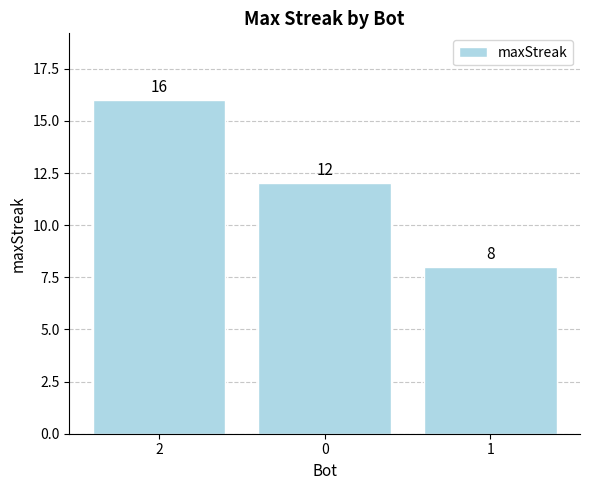

What is the smallest value displayed?

8